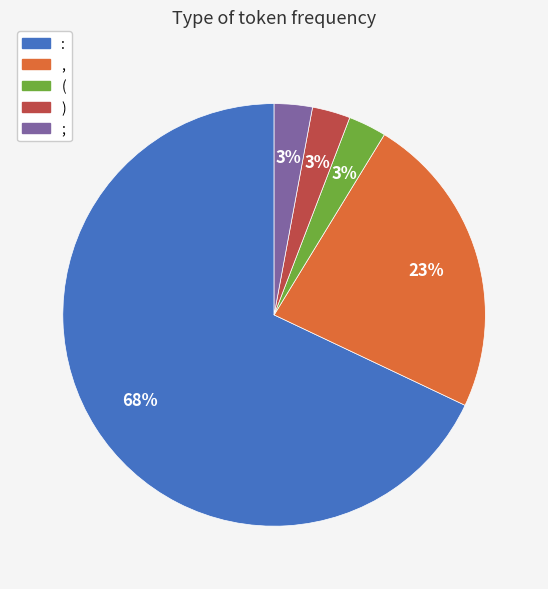

Which slice is the largest?

: